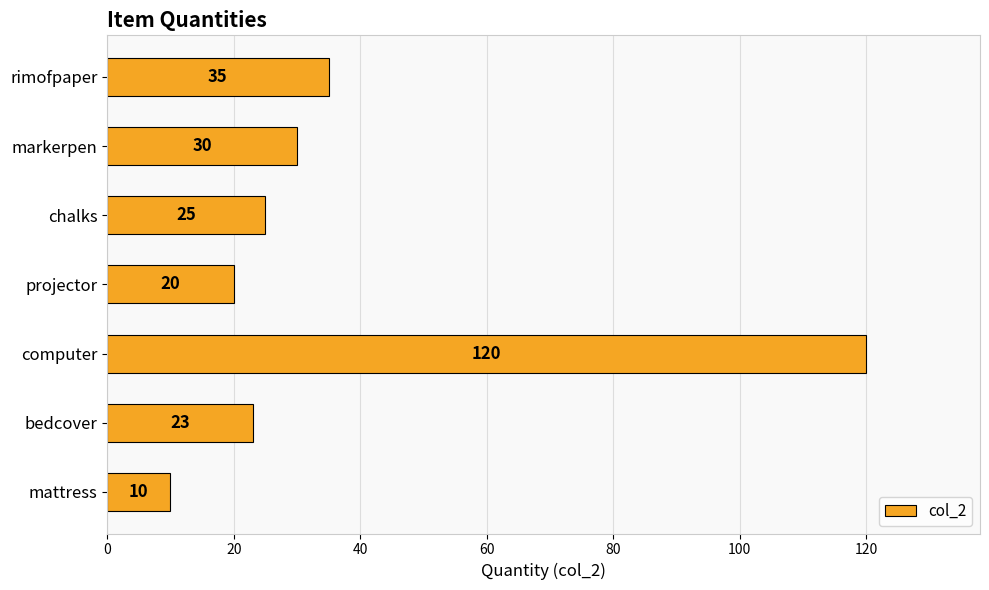

What is the minimum value shown in the chart?

10